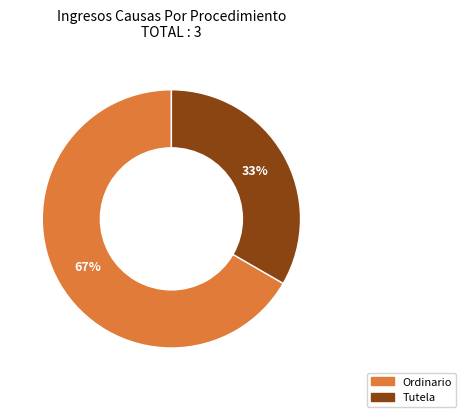

To the nearest percent, what percentage of the pie is Tutela?

33%